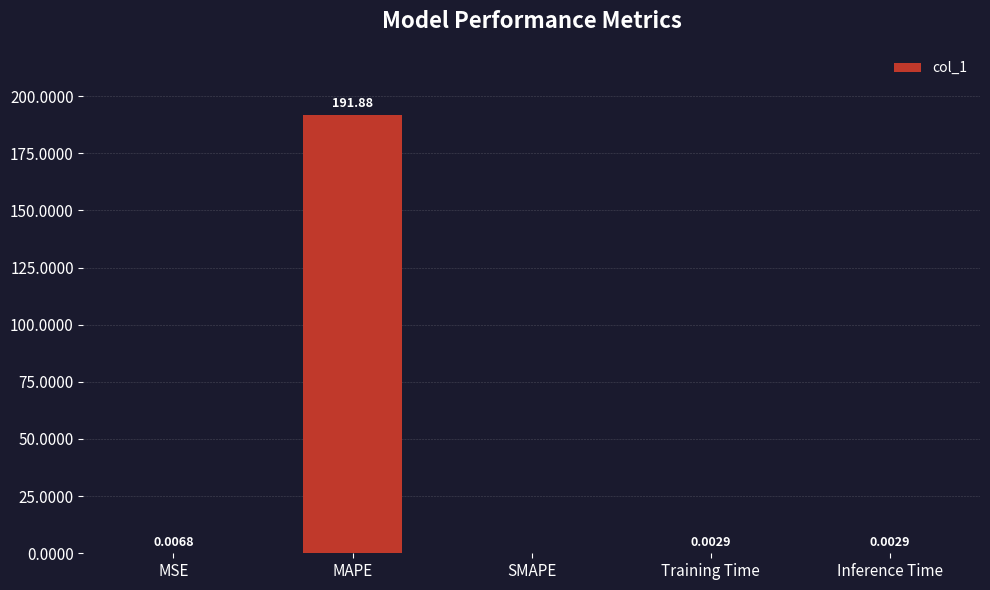

At which category does the chart reach its peak across all series?

MAPE